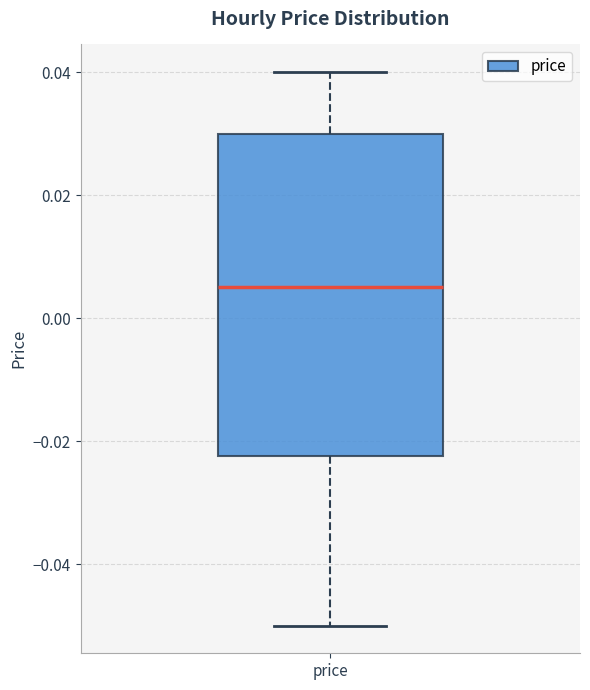

Read this box plot against the y-axis: the position of the median line, the range covered by the box, and the ends of both whiskers. The values are not printed on the chart, so give them approximately, as read against the axis.

median 0.006, box -0.022 to 0.030, whiskers -0.050 to 0.040